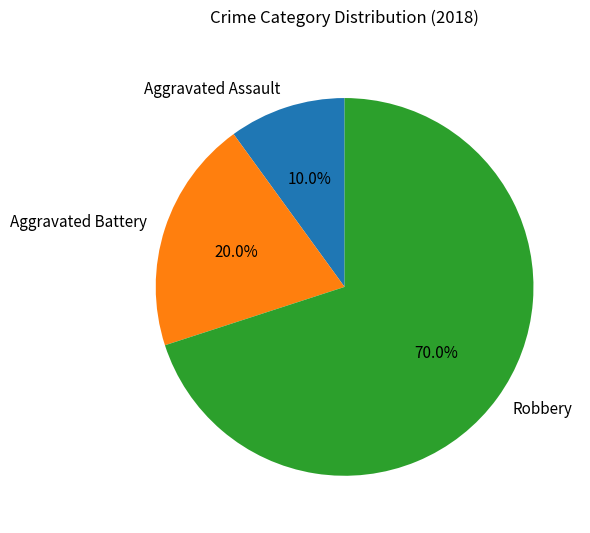

What percentage do Robbery and Aggravated Assault together represent?

80.0%